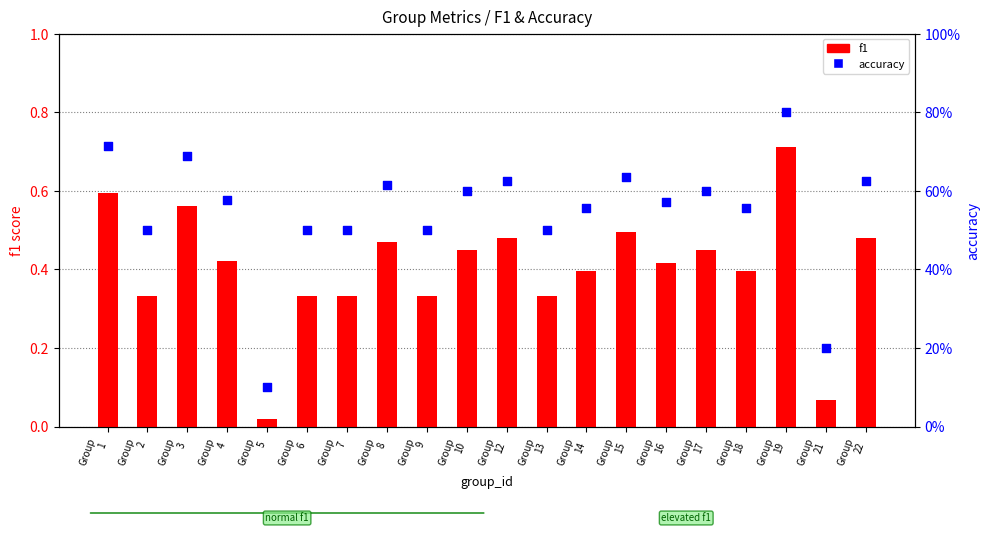

Which series has the widest spread of Y values?

accuracy